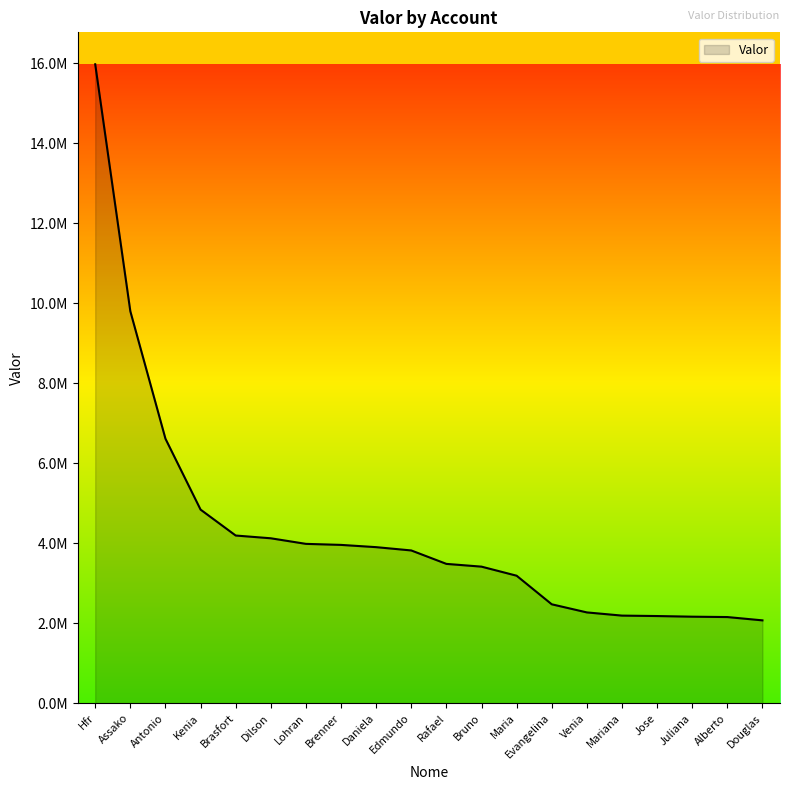

Reading left to right, list all the values displayed in this chart.

Hfr=15976417.8	Assako=9801660.4	Antonio=6614872.7	Kenia=4841988.4	Brasfort=4193934.8	Dilson=4124958.5	Lohran=3985400.9	Brenner=3959559.1	Daniela=3903170.3	Edmundo=3820711.8	Rafael=3484836.9	Bruno=3415870.3	Maria=3189018.2	Evangelina=2474411.2	Venia=2271391.5	Mariana=2191609.3	Jose=2180679.8	Juliana=2164548.0	Alberto=2155441.0	Douglas=2072686.2